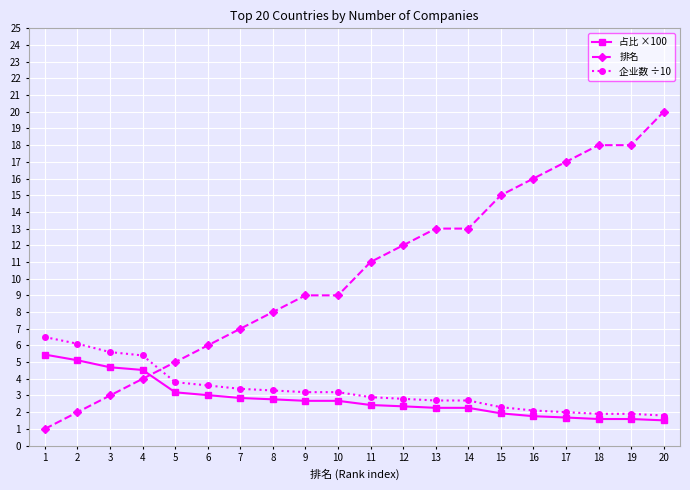

True or false: 企业数 ÷10 and 占比 ×100 cross at least once.

False